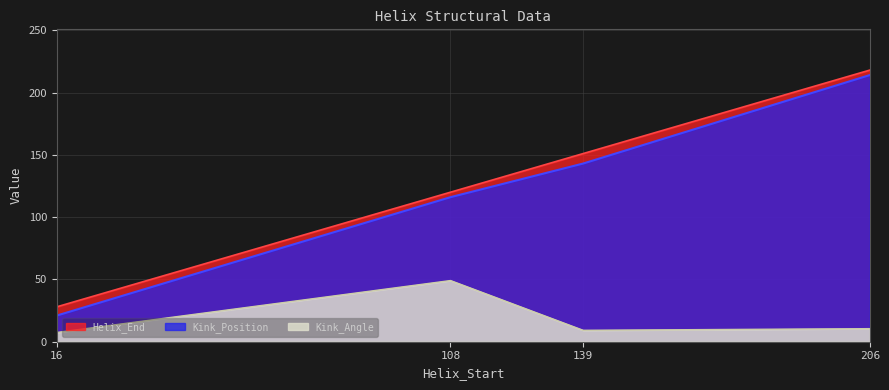

Reading right to left, extract all data points from this chart.

Helix_End: 218.0	151.0	120.0	28.0
Kink_Position: 214.0	143.0	116.0	21.0
Kink_Angle: 10.5	9.2	49.1	7.4